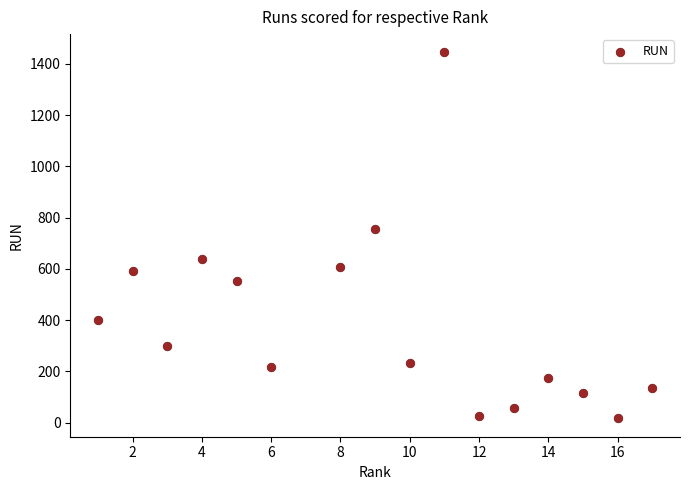

What is the range of Y values (max minus min)?

1429